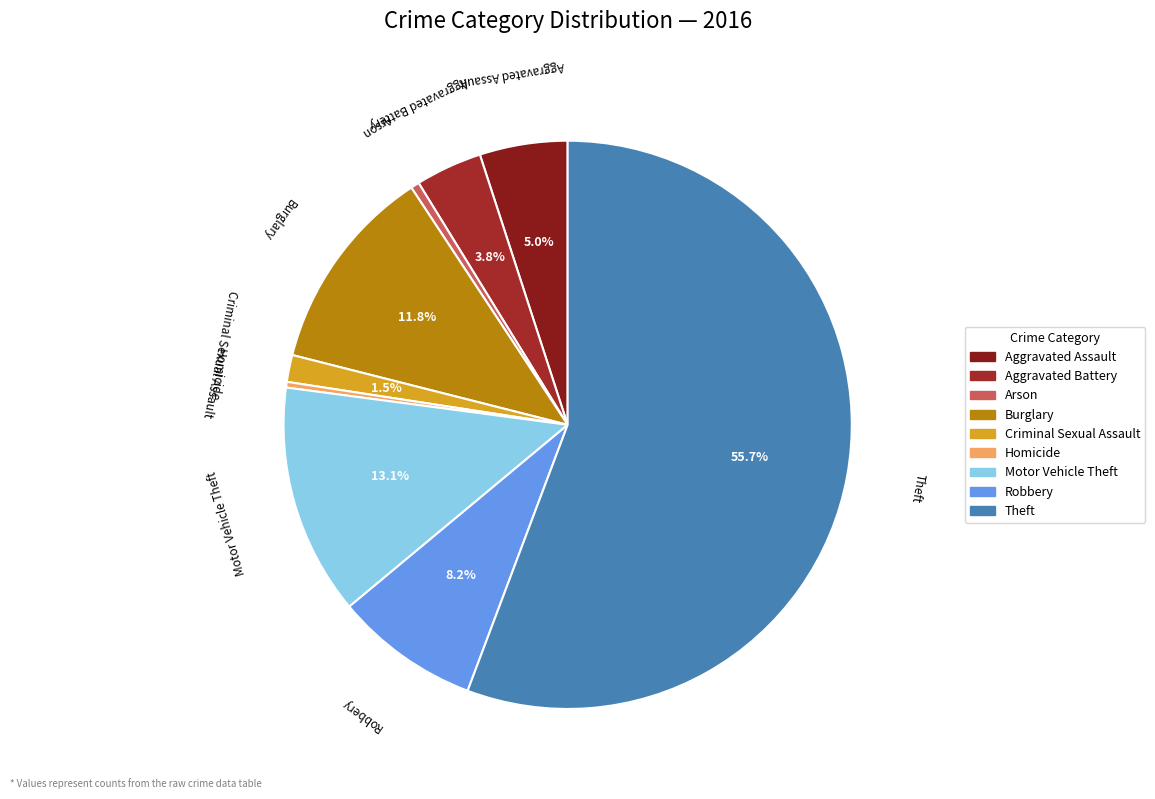

Between Robbery and Aggravated Battery, which is larger?

Robbery